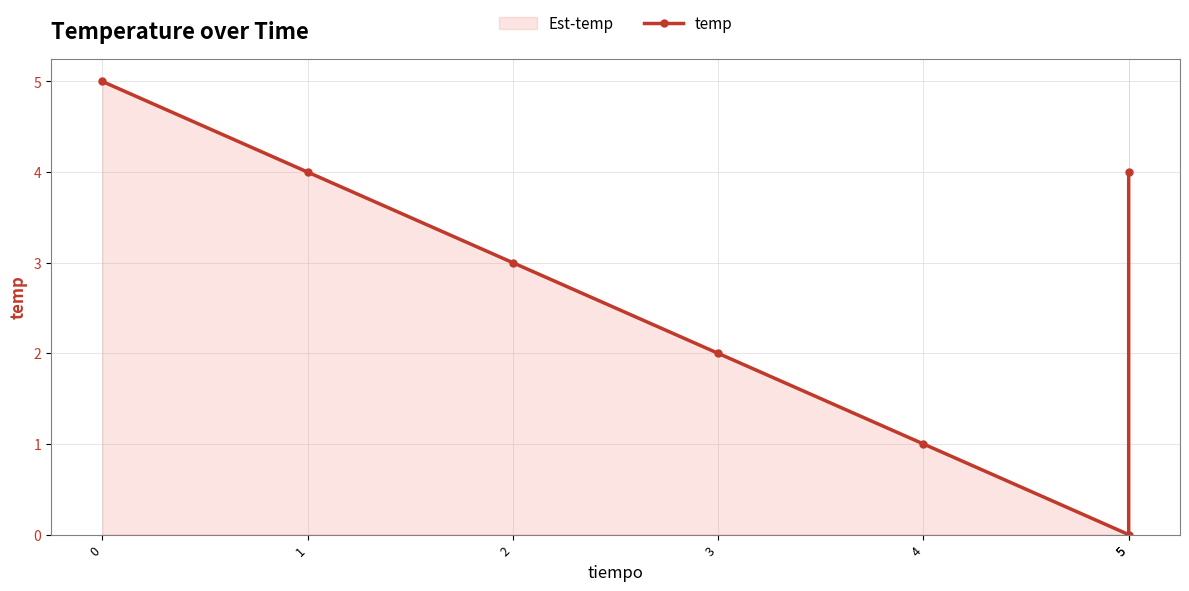

Does the chart display data point markers on the line(s)?

Yes